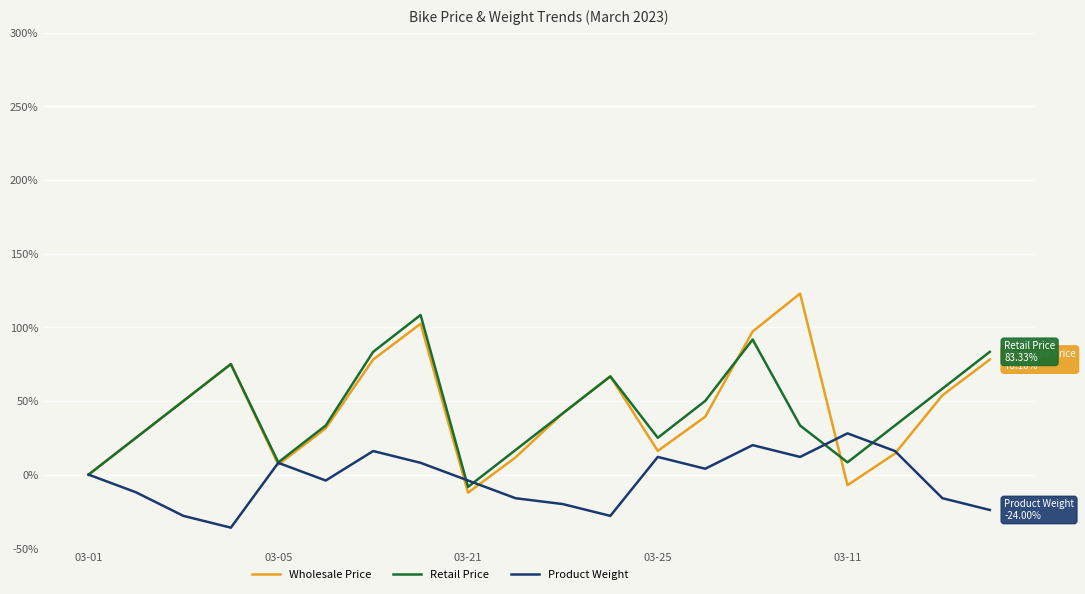

What is the maximum value for Product Weight?

28.0